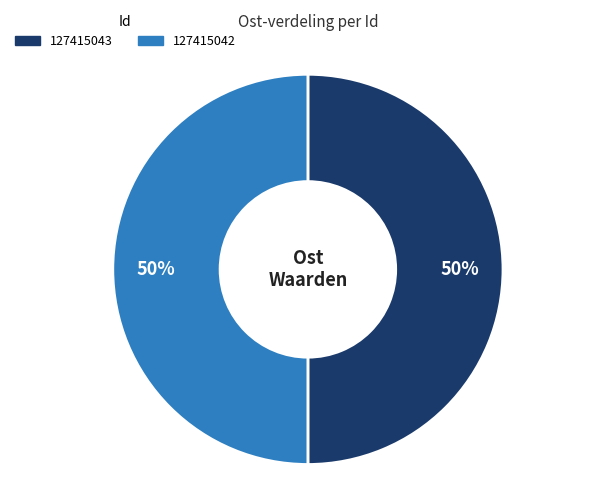

Is the sum of 127415042 and 127415043 greater than half?

Yes